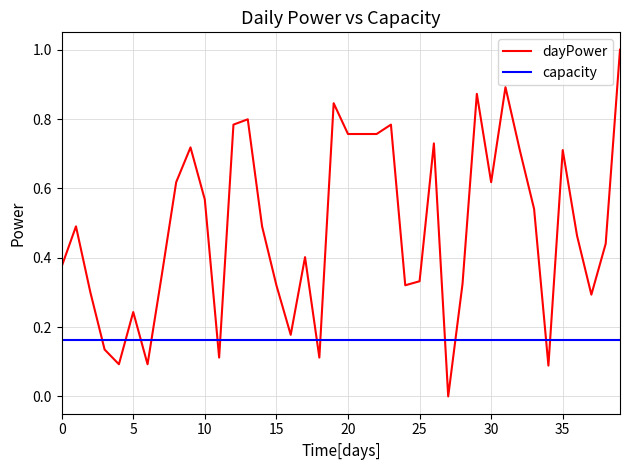

Which series has the widest spread of values?

dayPower